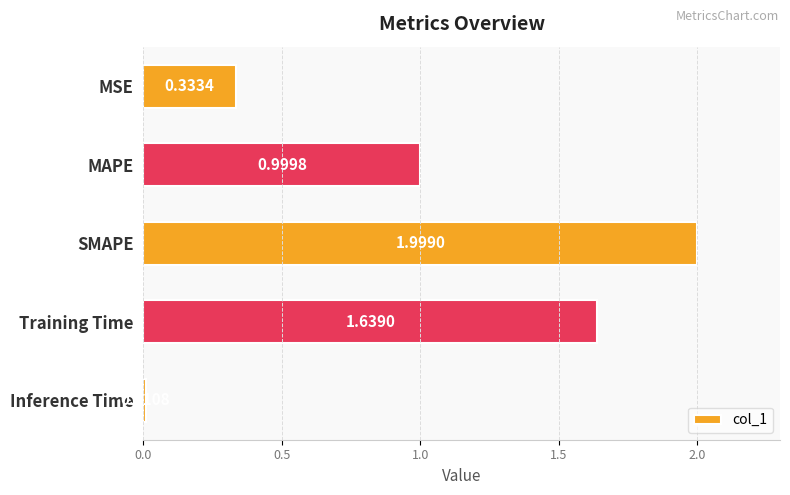

Rank the categories by value from highest to lowest.

SMAPE, Training Time, MAPE, MSE, Inference Time